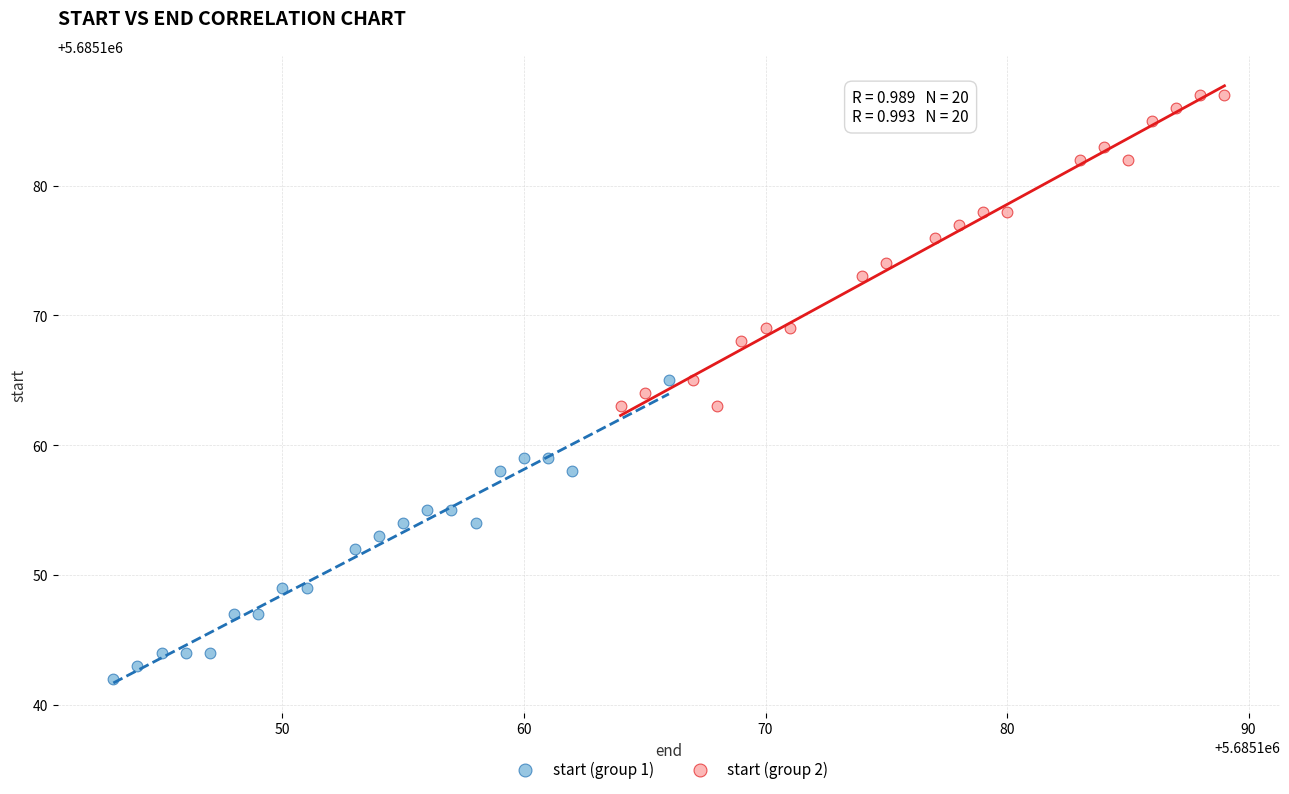

Which series contains the highest Y value?

start (group 2)